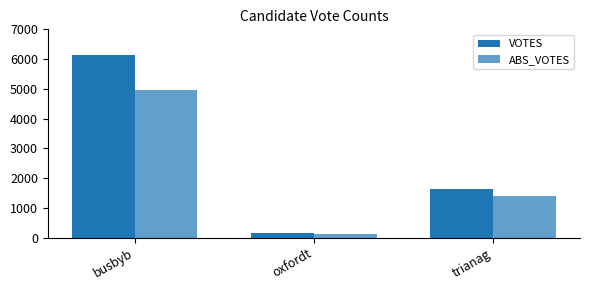

What is the difference between the ABS_VOTES values at trianag and busbyb?

3559